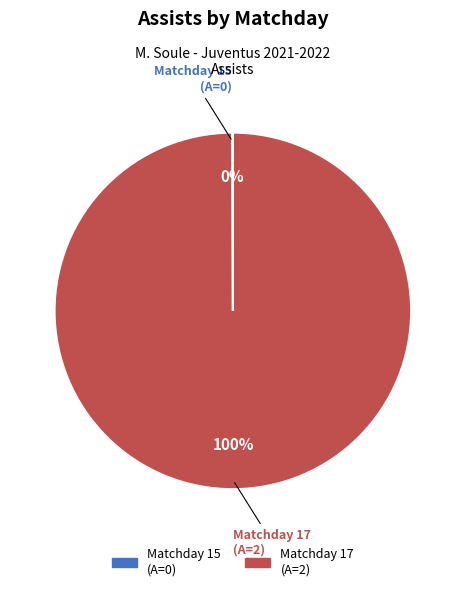

What is the largest slice in the pie chart?

Matchday 17